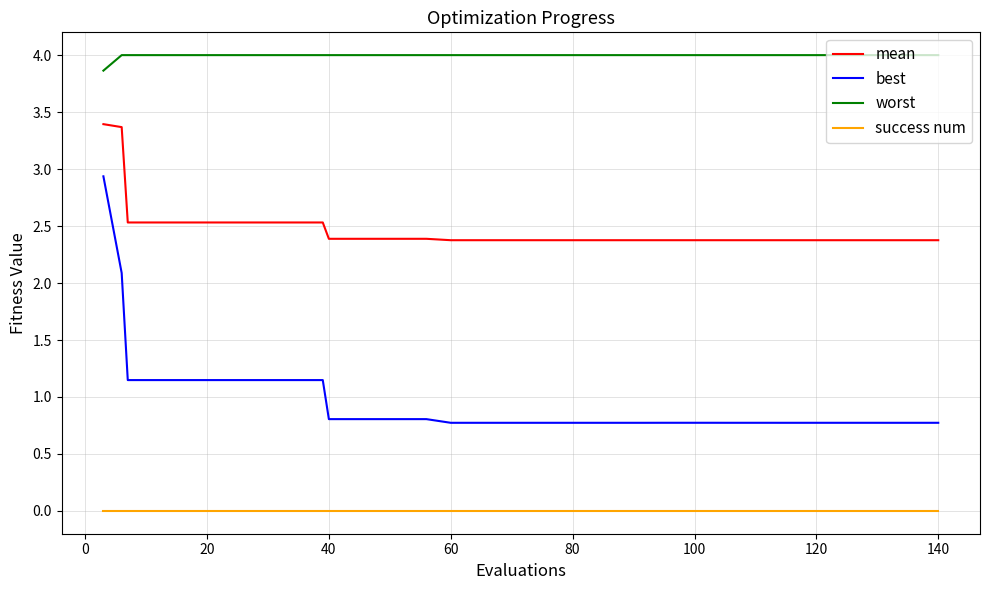

True or false: best and mean cross at least once.

False